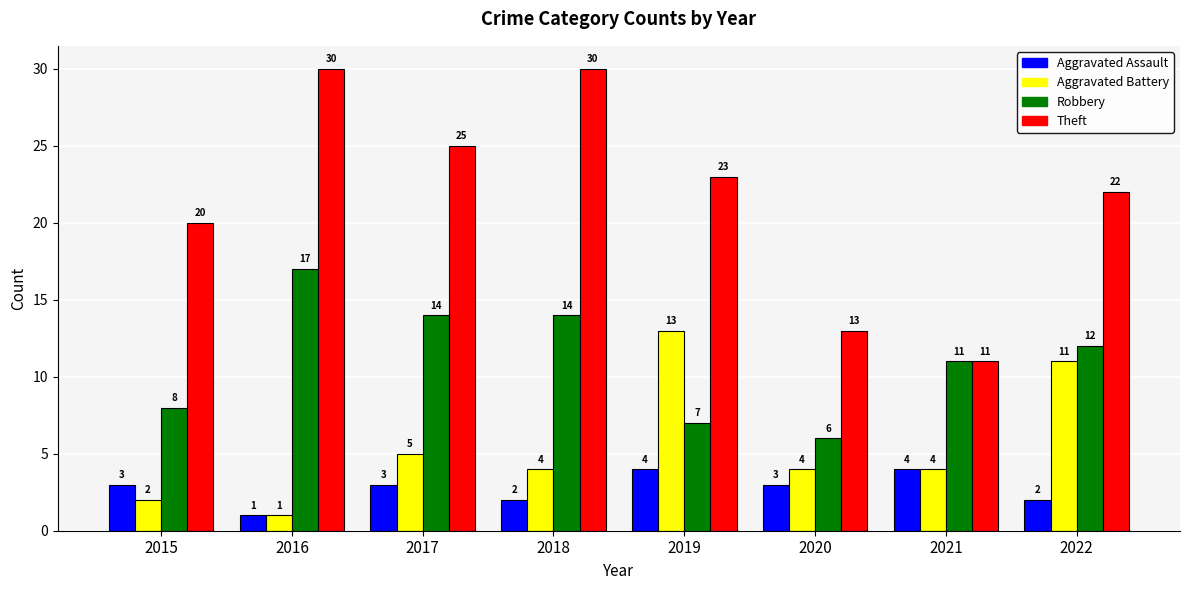

Is it true that Aggravated Assault equals 4 at 2015?

False